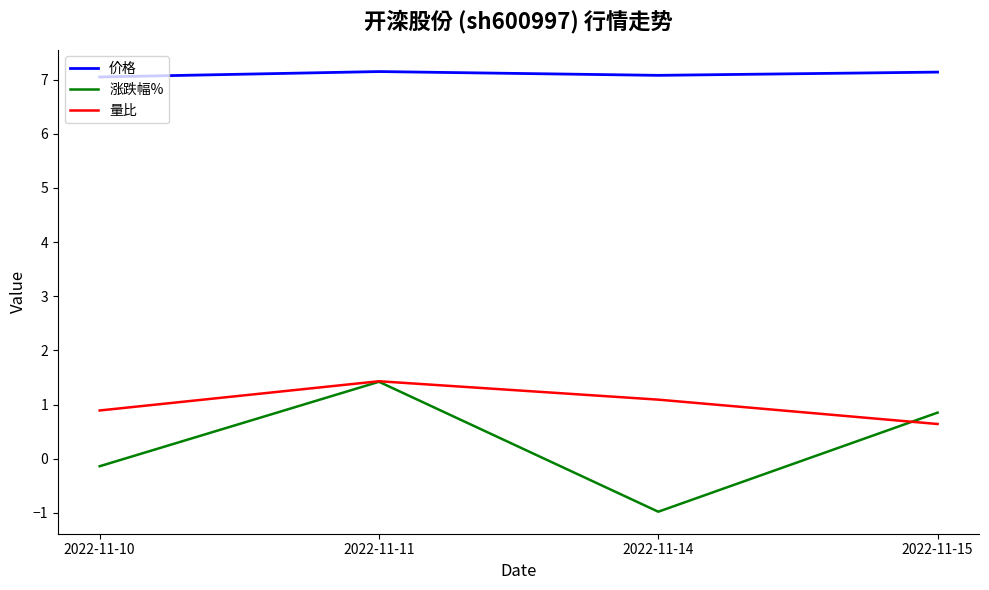

What is the sum of the 价格 values at 2022-11-15 and 2022-11-11?

14.3